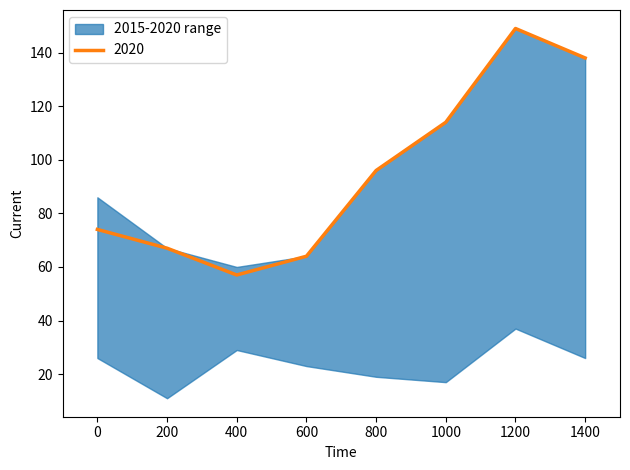

What is the lowest value of the 2020 series?

57